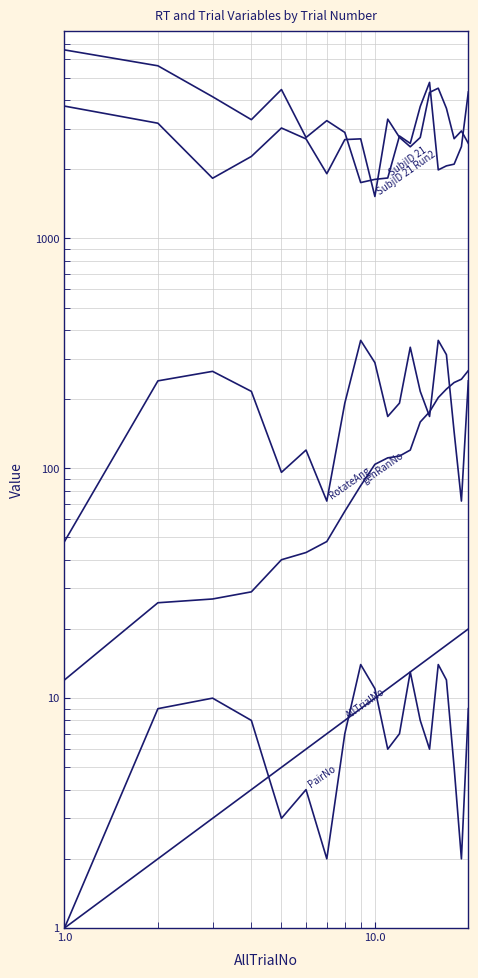

Reading left to right, transcribe all the data shown in this chart.

SubjID 21: 6605.4	5633.3	4132.4	3283.9	4440.8	2747.4	3252.2	2890.0	1749.2	1806.0	1831.0	2788.9	2589.3	3749.0	4771.4	1985.7	2067.6	2103.0	2506.9	4334.2
SubjID 21 Run2: 3762.2	3169.4	1826.2	2272.1	3021.0	2708.5	1911.8	2690.3	2709.7	1521.4	3300.8	2751.2	2502.9	2747.1	4314.9	4500.6	3678.8	2714.3	2933.2	2589.3
genRanNo: 12.0	26.0	27.0	29.0	40.0	43.0	48.0	65.0	84.0	104.0	111.0	113.0	120.0	159.0	176.0	203.0	221.0	236.0	244.0	266.0
AllTrialNo: 1.0	2.0	3.0	4.0	5.0	6.0	7.0	8.0	9.0	10.0	11.0	12.0	13.0	14.0	15.0	16.0	17.0	18.0	19.0	20.0
RotateAng: 48.0	240.0	264.0	216.0	96.0	120.0	72.0	192.0	360.0	288.0	168.0	192.0	336.0	216.0	168.0	360.0	312.0	144.0	72.0	240.0
PairNo: 1.0	9.0	10.0	8.0	3.0	4.0	2.0	7.0	14.0	11.0	6.0	7.0	13.0	8.0	6.0	14.0	12.0	5.0	2.0	9.0